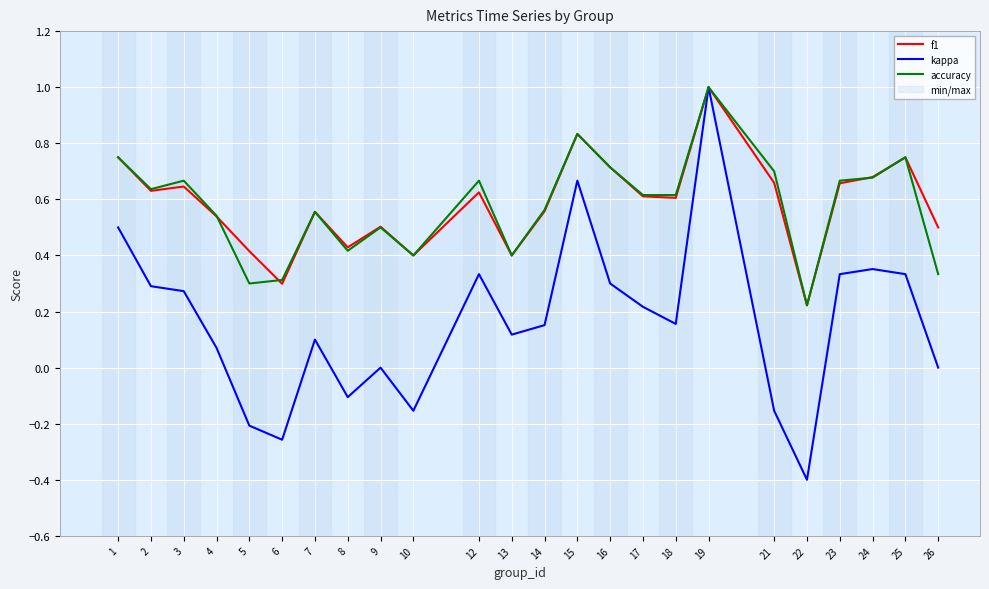

List the labels in order of accuracy value, smallest first.

22, 5, 6, 26, 10, 13, 8, 9, 4, 7, 14, 17, 18, 2, 3, 12, 23, 24, 21, 16, 1, 25, 15, 19